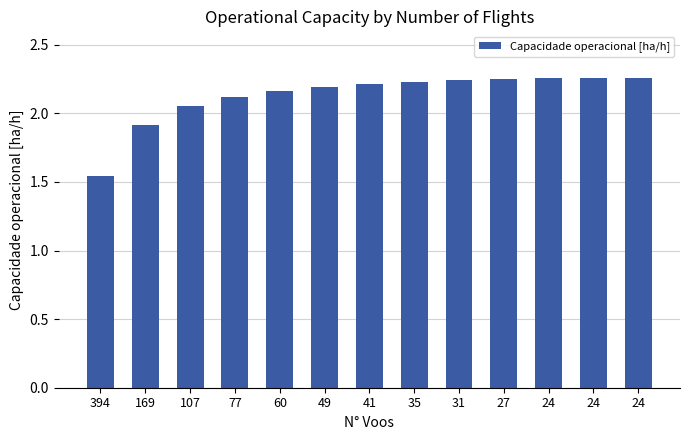

Rank the categories by value from highest to lowest.

24, 24, 24, 27, 31, 35, 41, 49, 60, 77, 107, 169, 394